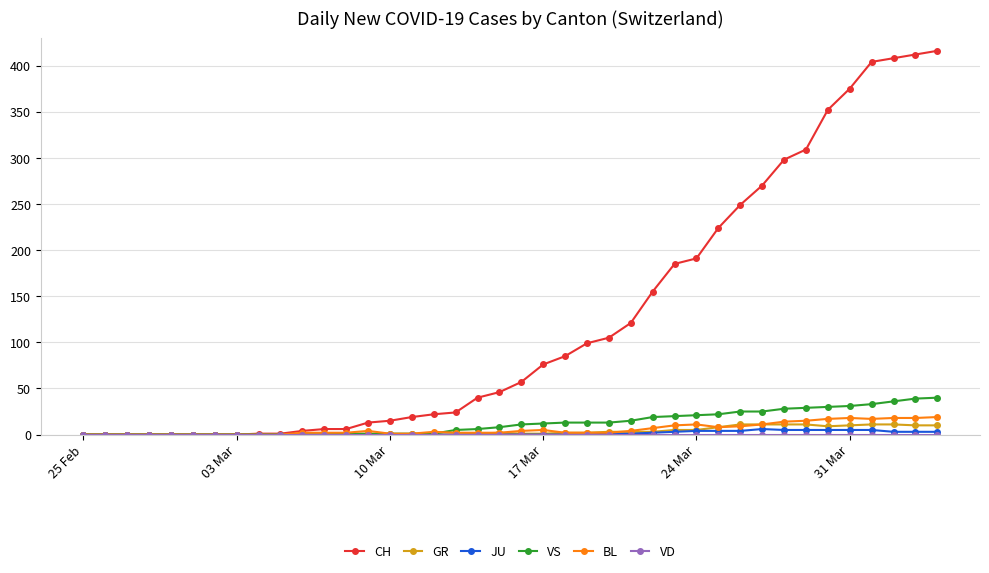

Which series has the widest spread of values?

CH